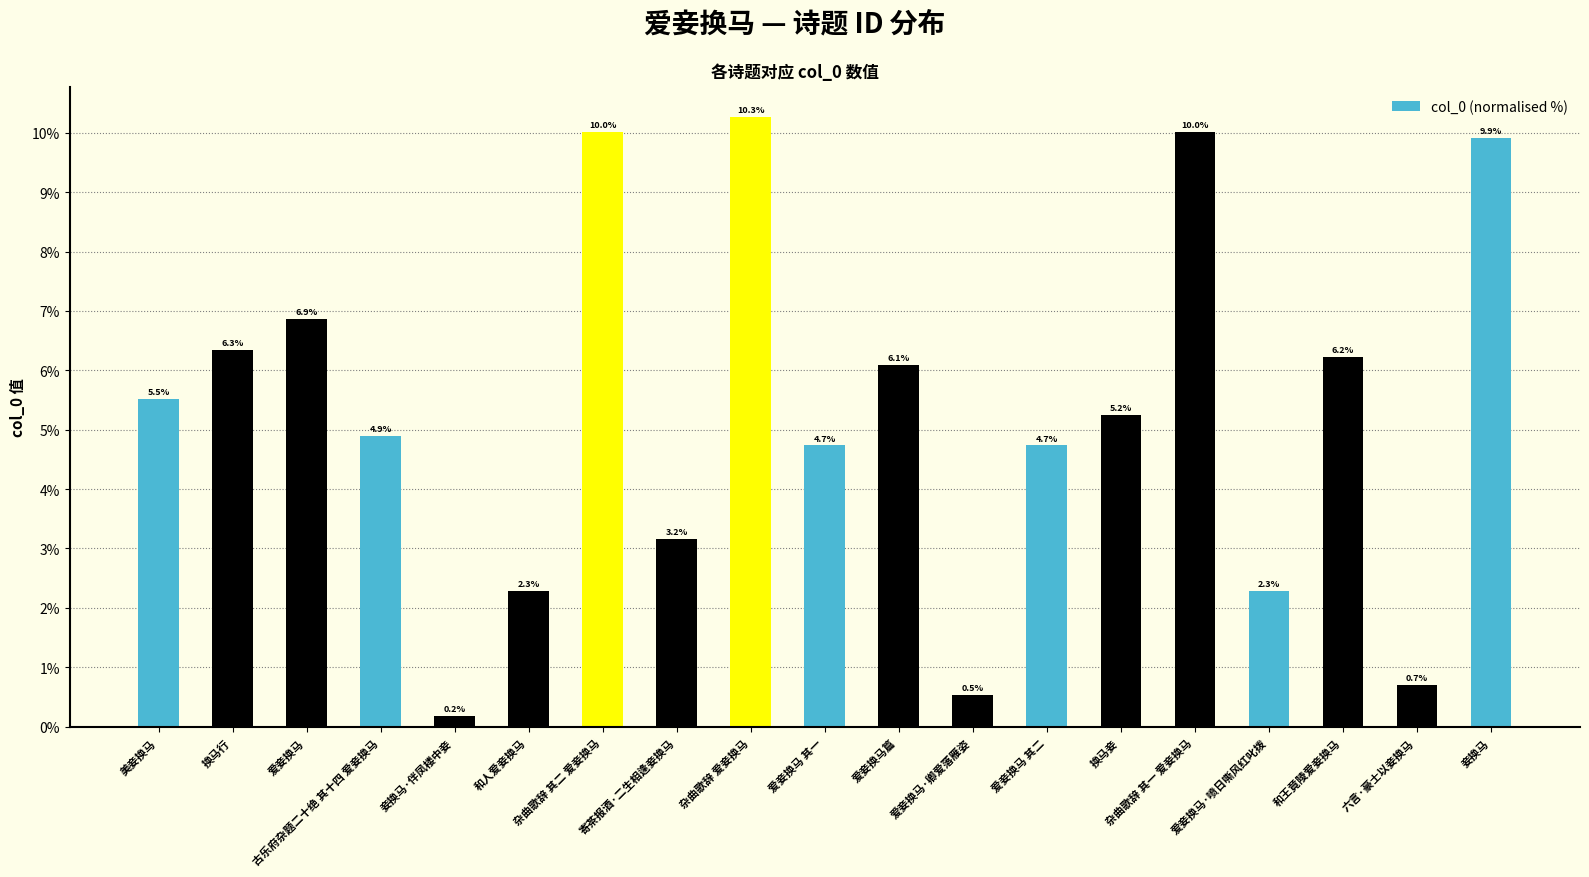

True or false: the data shows 6.9 at 爱妾换马.

True